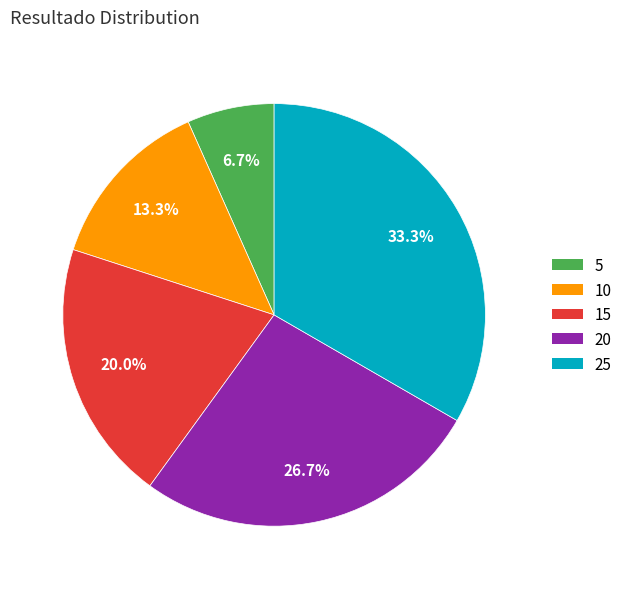

Is there any slice that represents more than half of the pie?

No